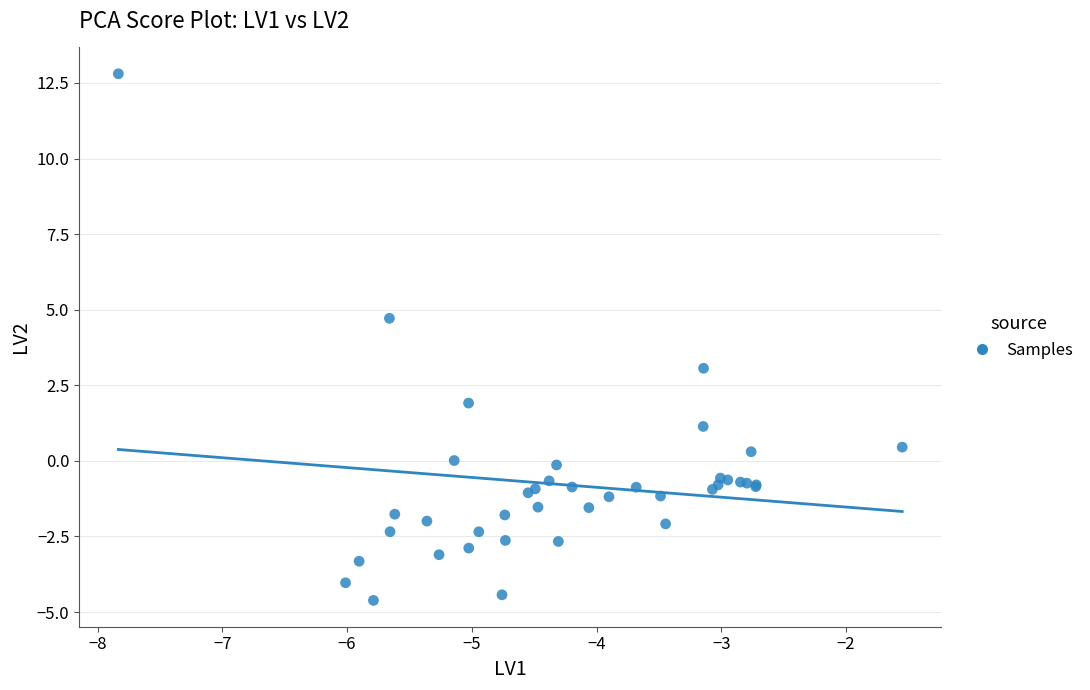

What Y value in the scatter plot is closest to 4?

4.7